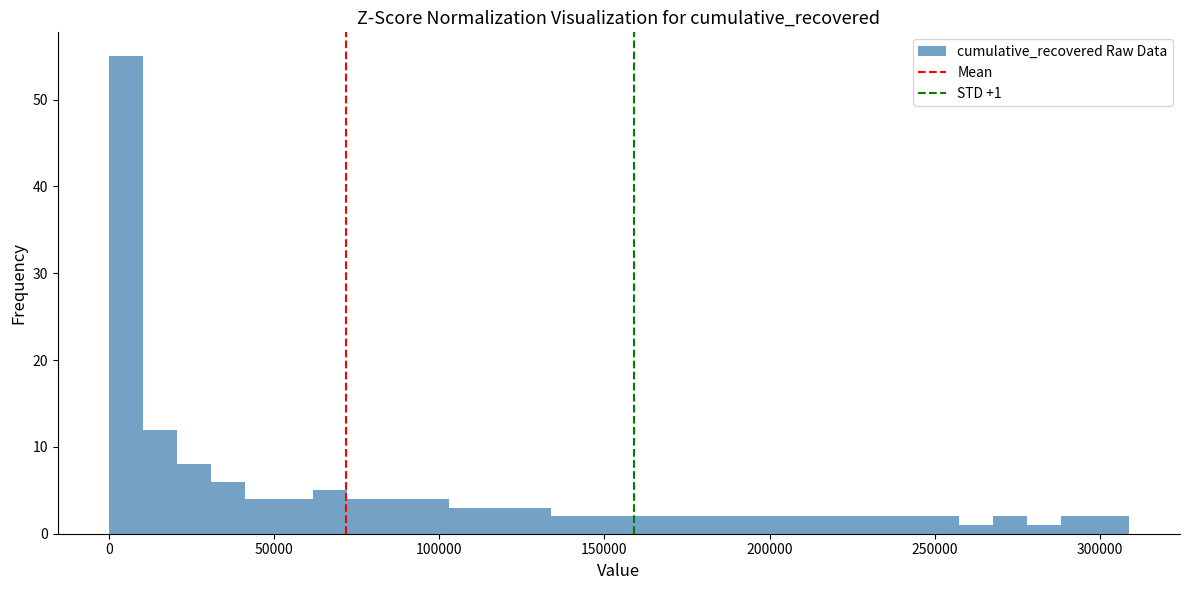

Read against the x-axis, roughly where is the centre of the tallest bar?

5000